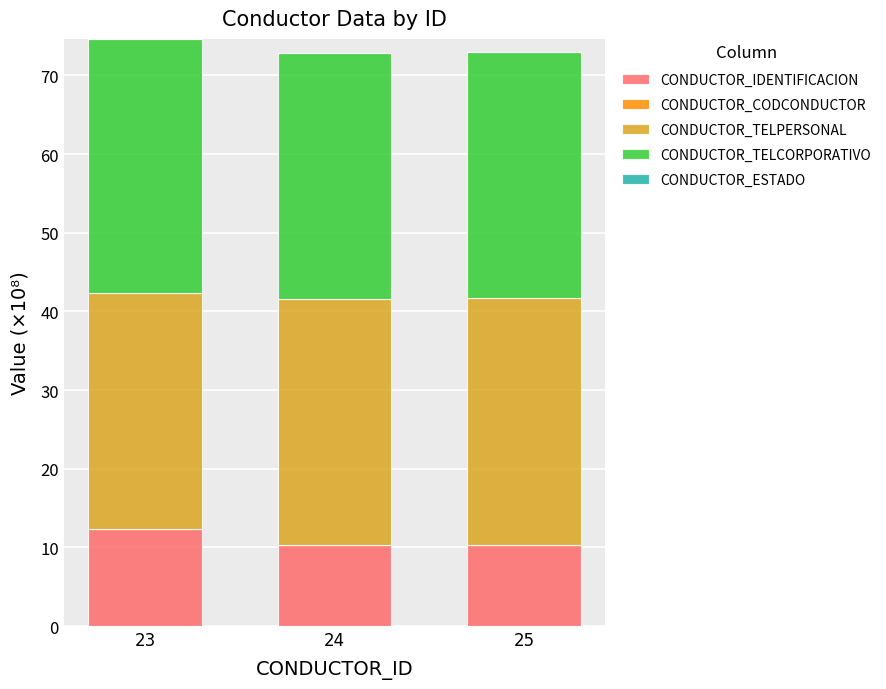

The CONDUCTOR_IDENTIFICACION series shows 2.2 at 24. True or false?

False